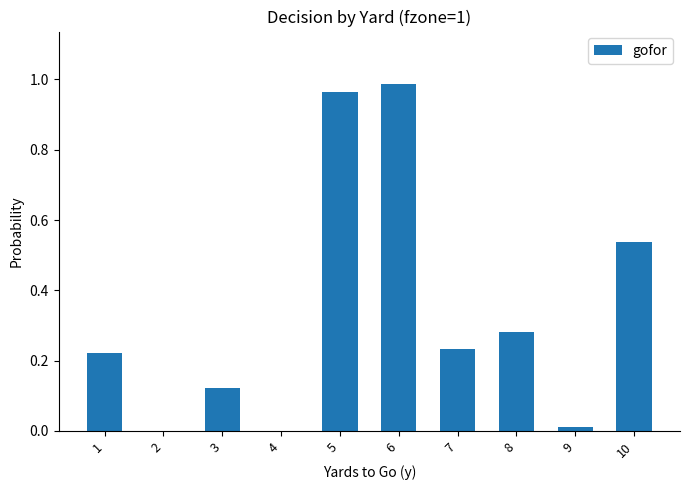

The chart shows a value of 0.0 at 2. True or false?

True